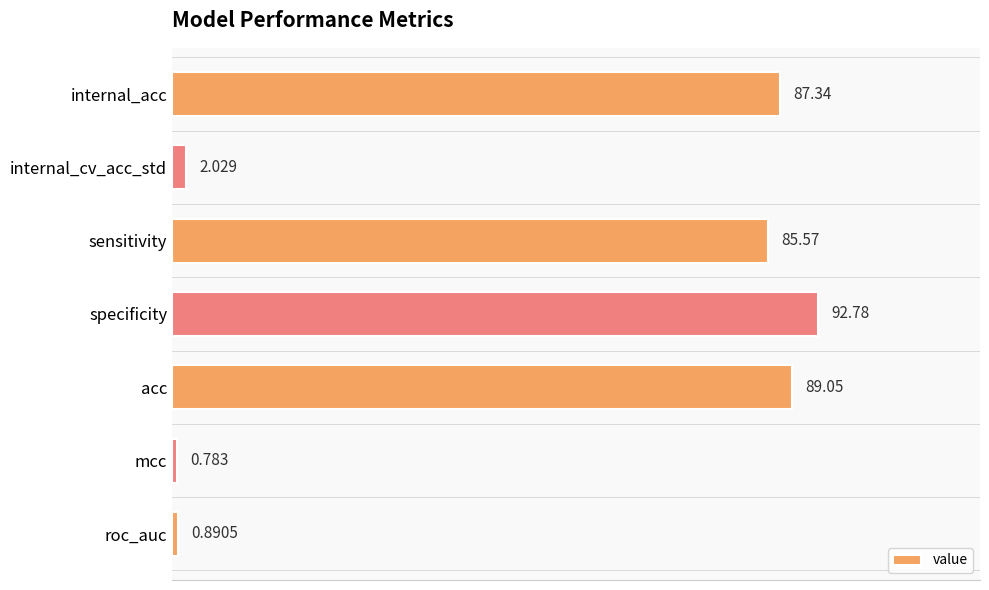

Where is the data nearest to the value 46?

sensitivity